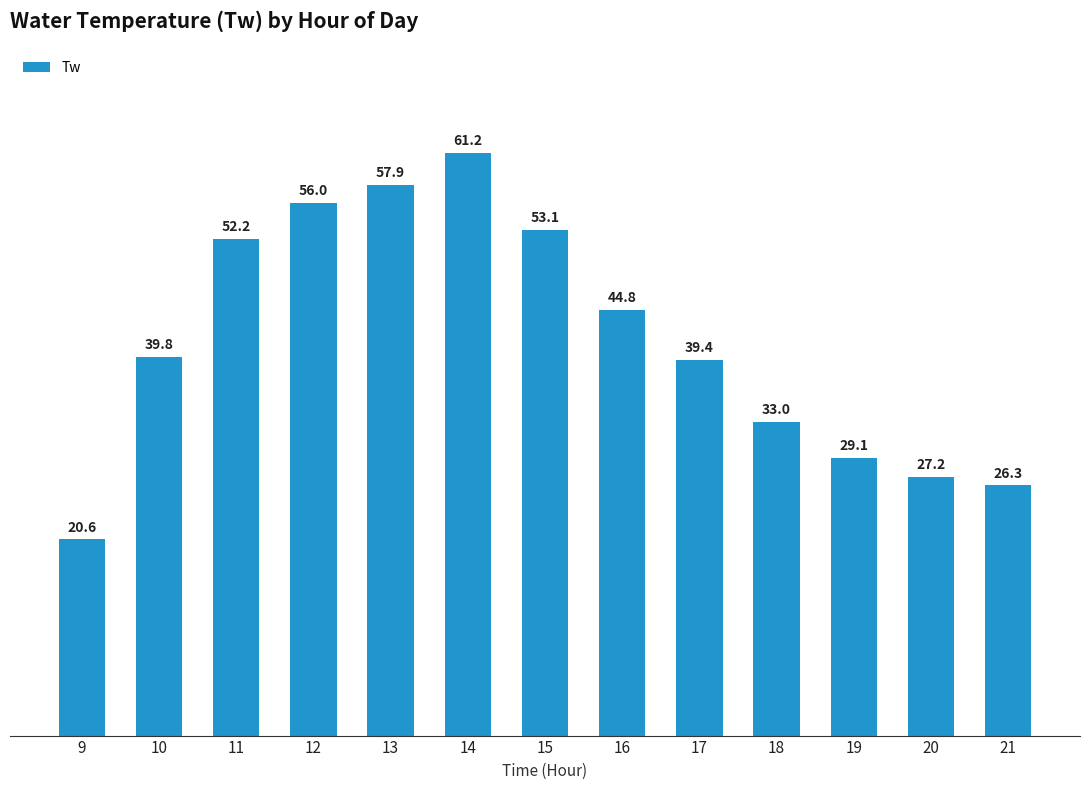

What is the greatest value displayed?

61.2